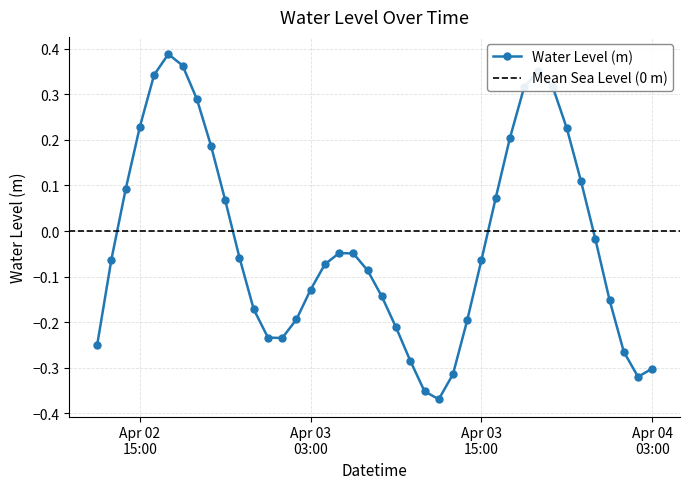

What is the value of the 40th point from the left?

-0.3